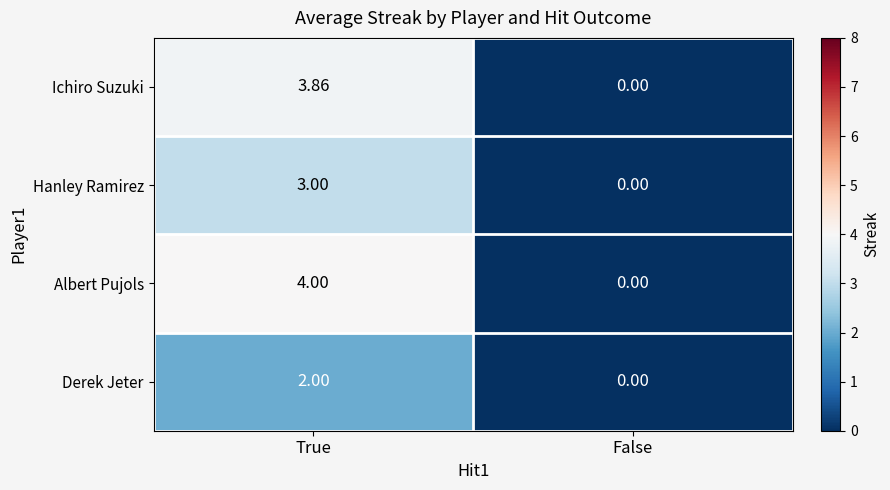

Which category has the lowest value across all series?

False